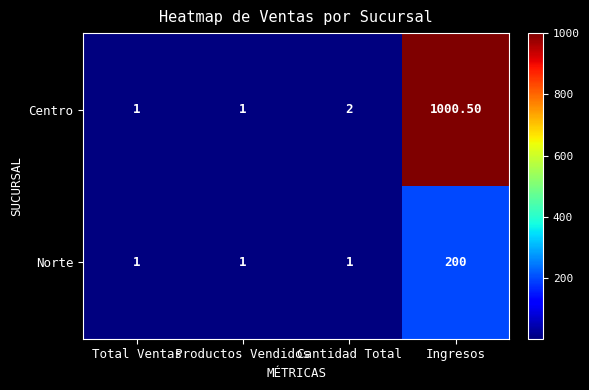

Rank the series by their maximum value, from highest to lowest.

Centro, Norte